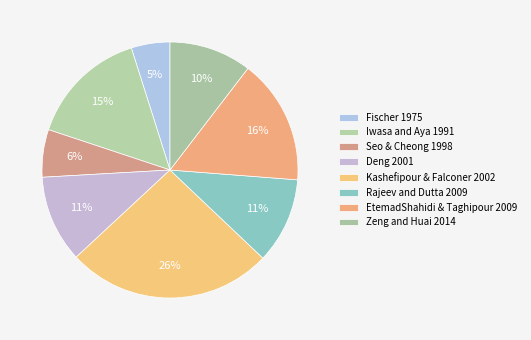

To the nearest percent, what is the combined percentage of Rajeev and Dutta 2009 and Zeng and Huai 2014?

21%